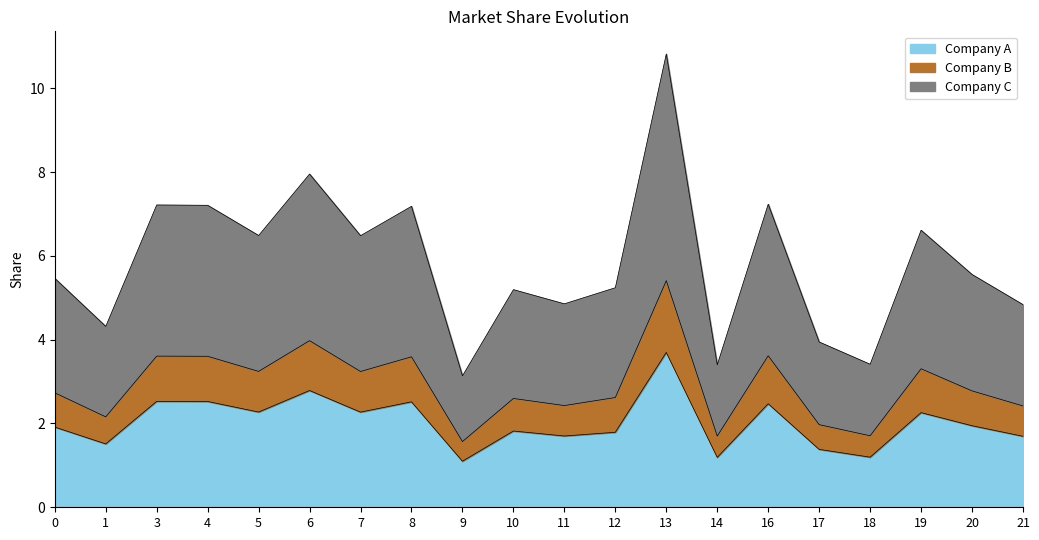

At which category does col_3 reach its first local peak?

3